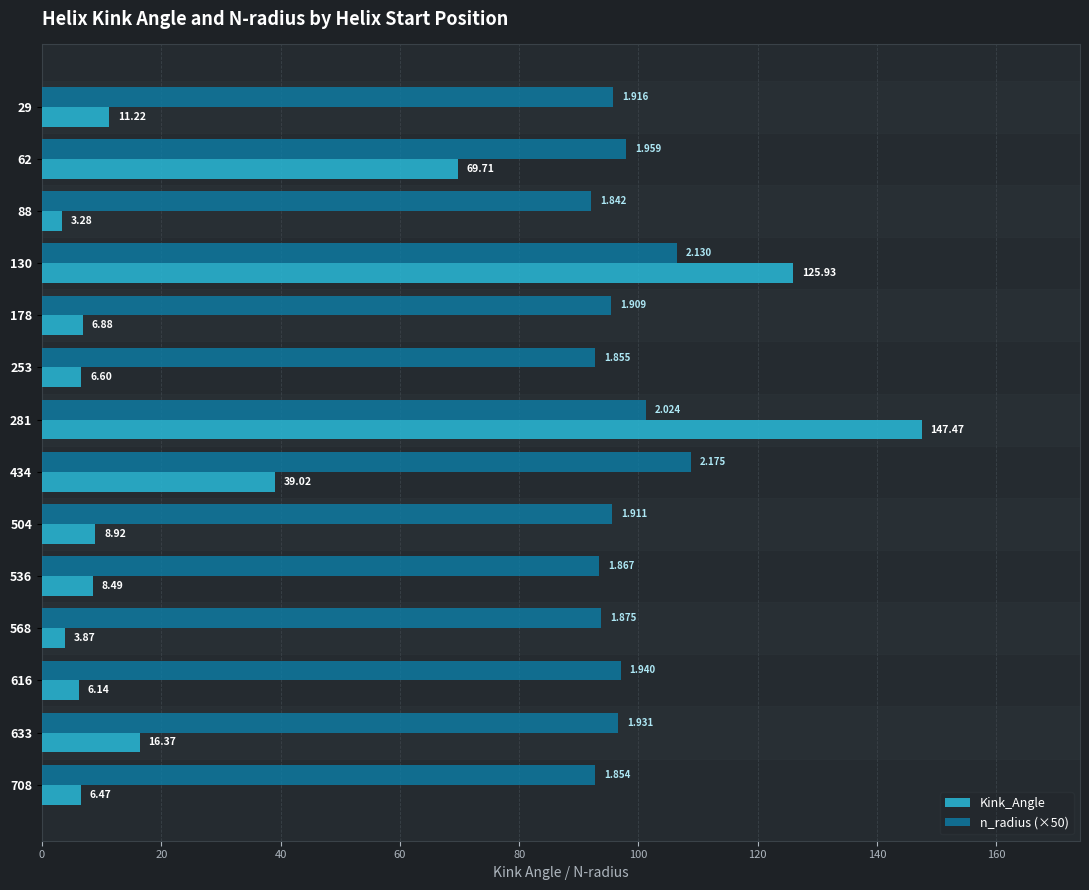

Is the value of n_radius (×50) at 281 greater than the value of Kink_Angle at 88?

Yes